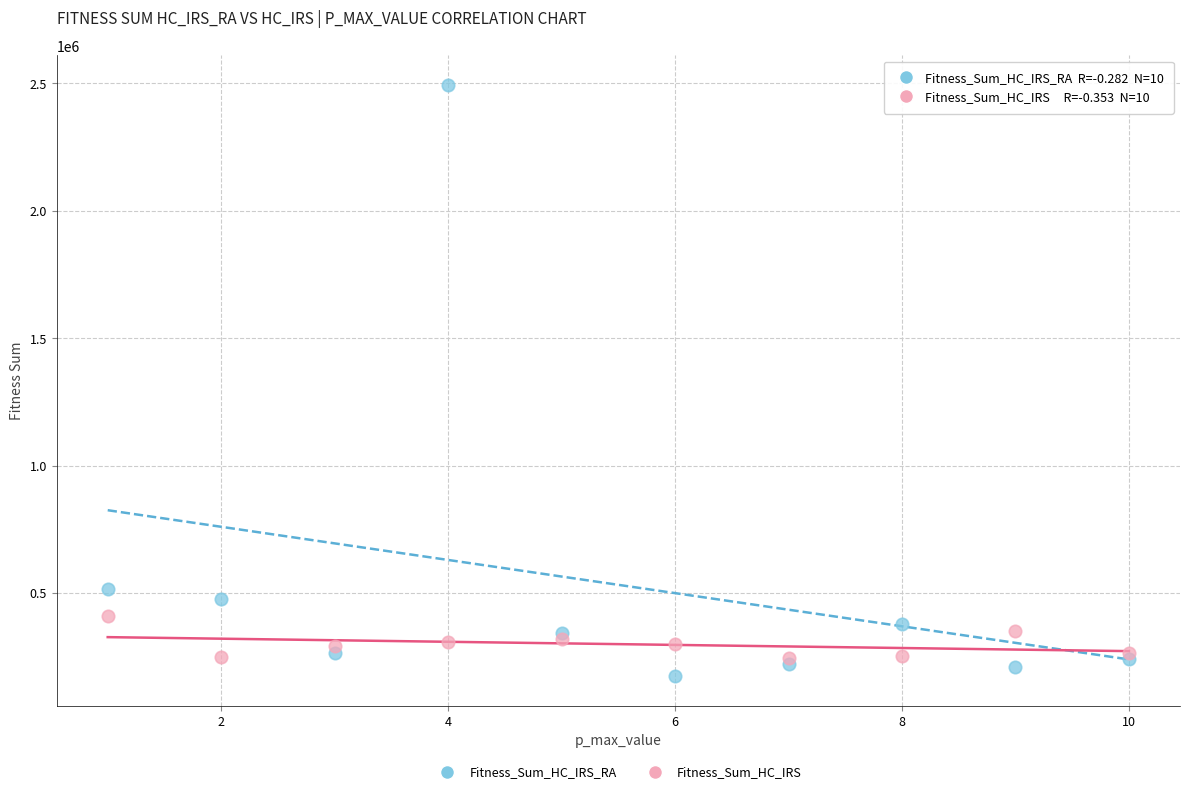

Across all series, what Y value is closest to 1333342?

515607.6